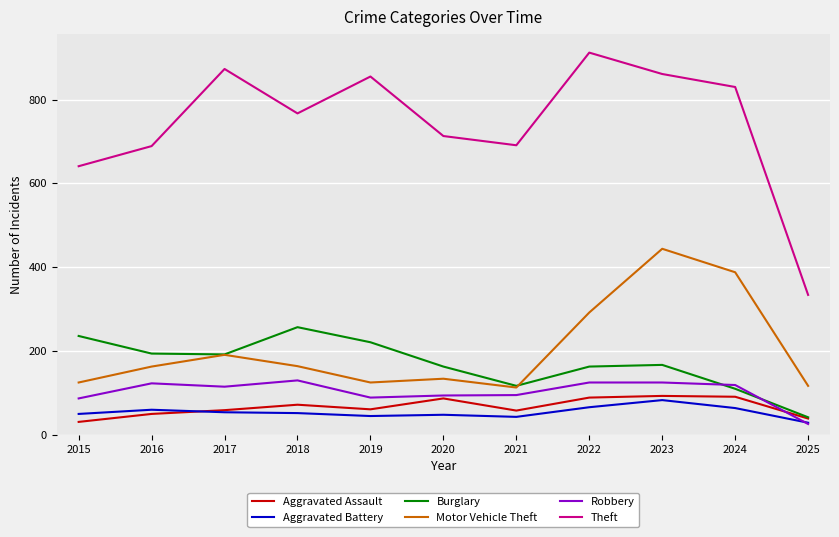

At which category does Motor Vehicle Theft reach its first local peak?

2017